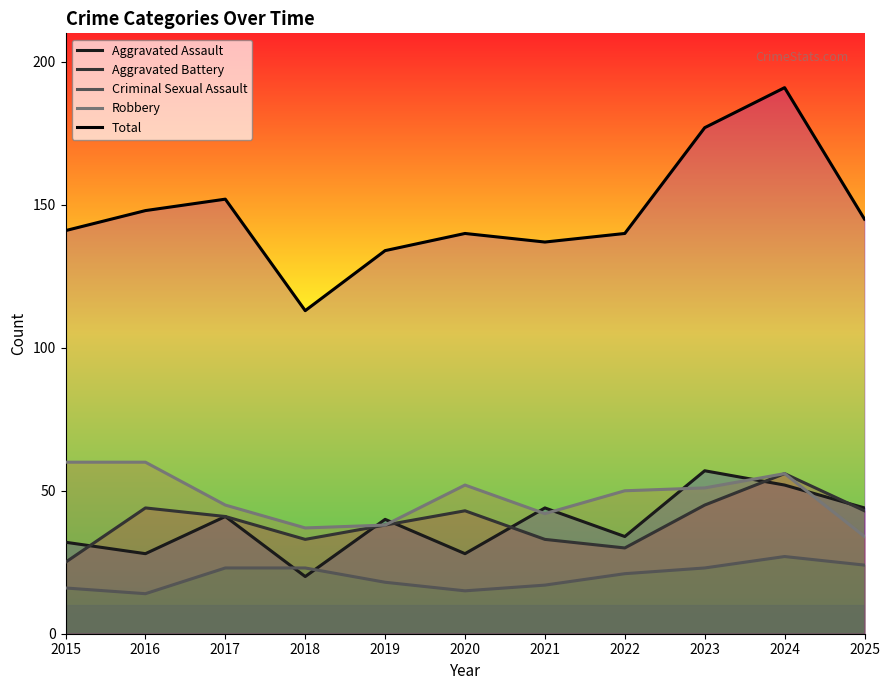

Where is Criminal Sexual Assault nearest to the value 20?

2022